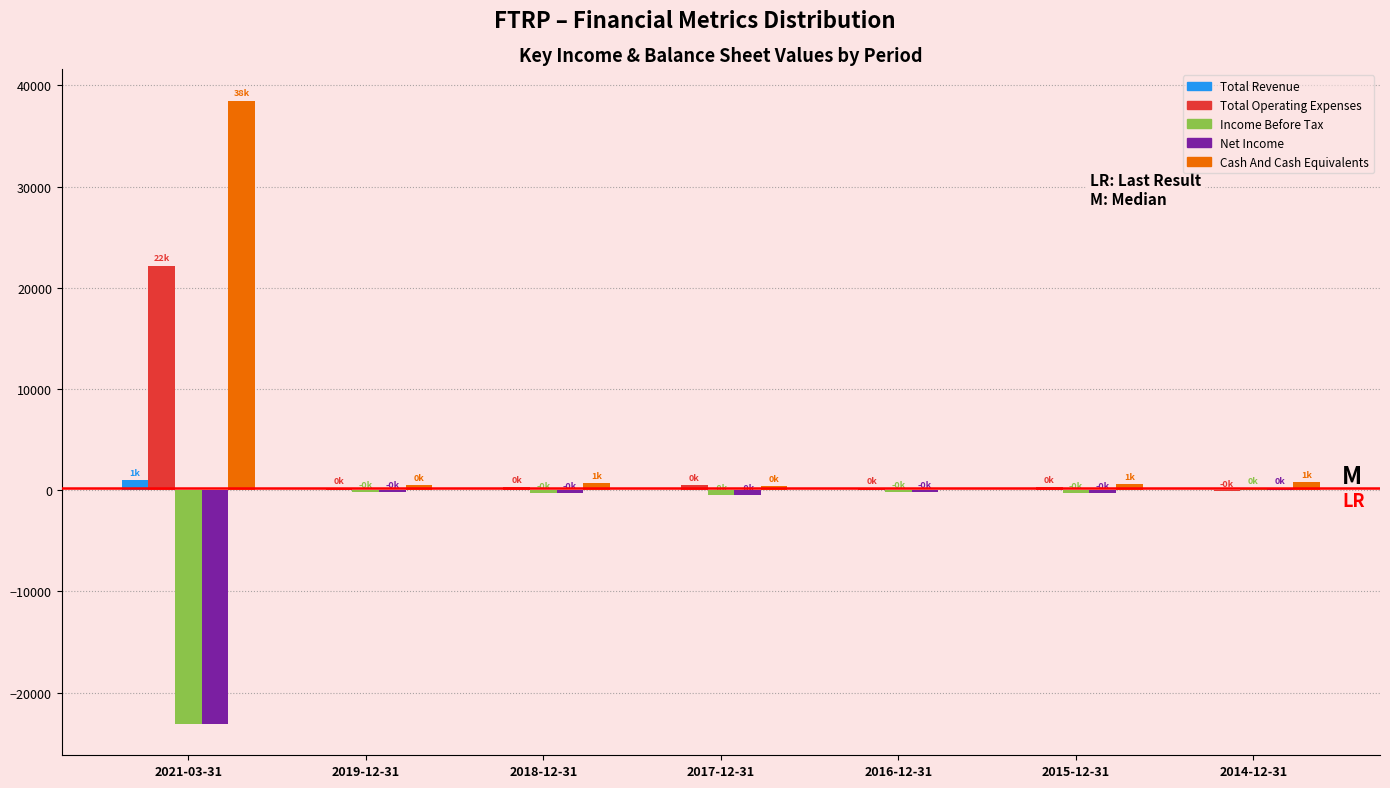

At which category is the sum across all series the highest?

2021-03-31